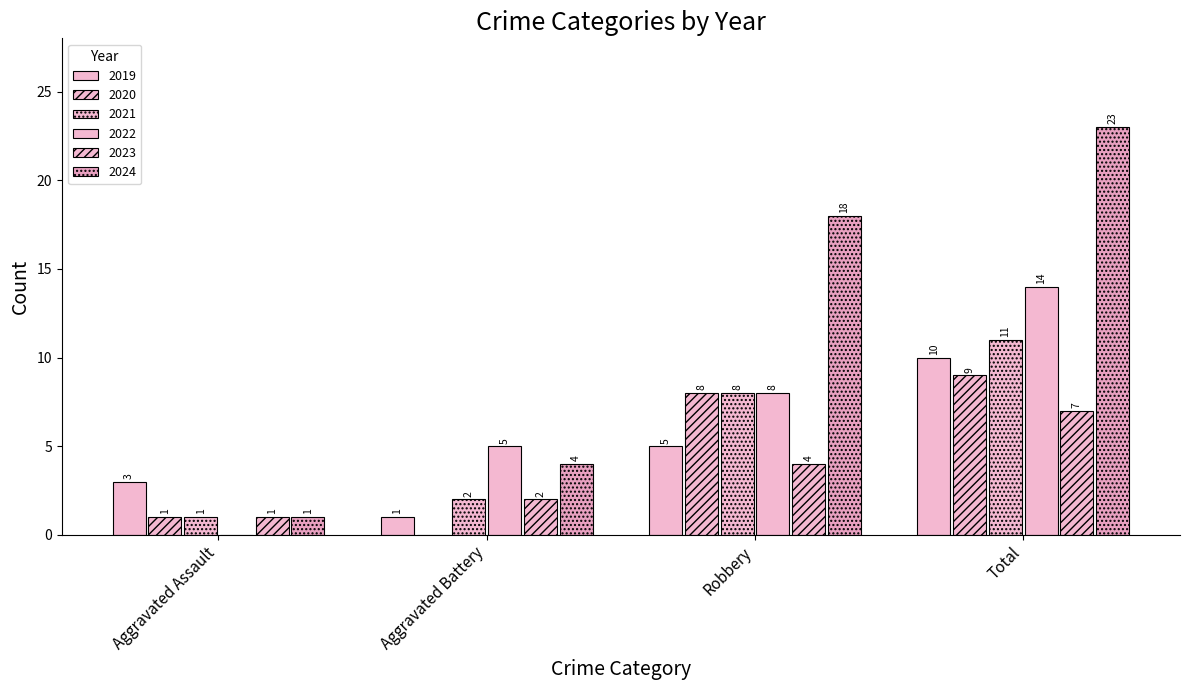

Reading left to right, what are all the values shown in this chart?

2019: 3	1	5	10
2020: 1	0	8	9
2021: 1	2	8	11
2022: 0	5	8	14
2023: 1	2	4	7
2024: 1	4	18	23